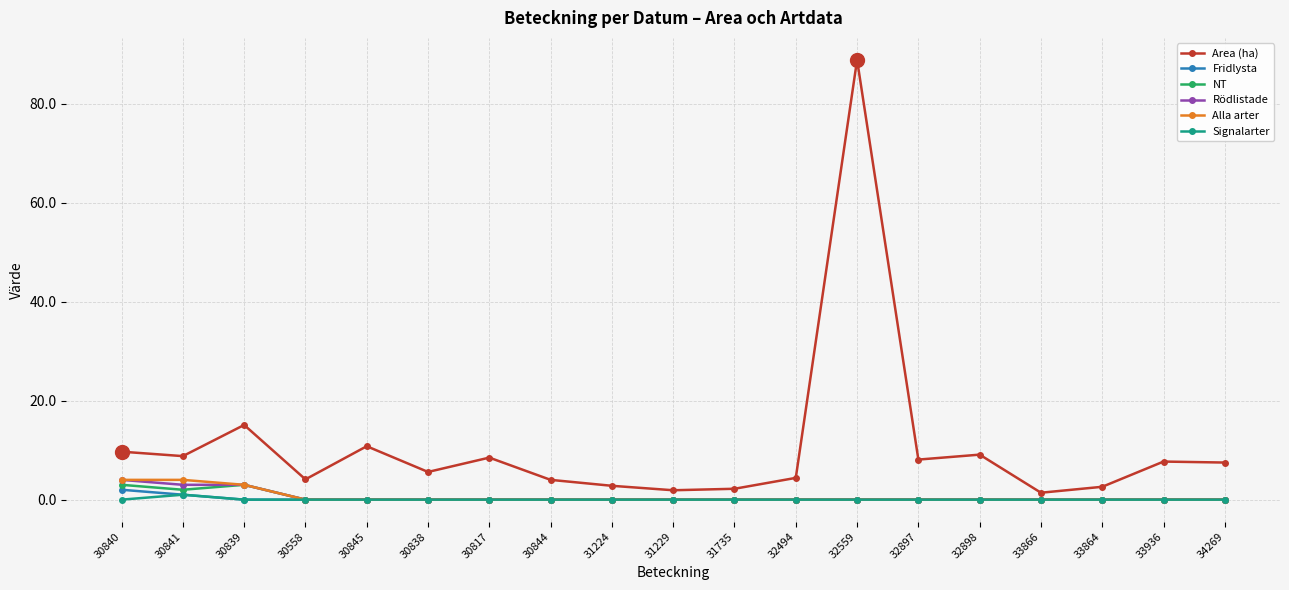

True or false: Signalarter has a value of 0.0 at 30845.

True